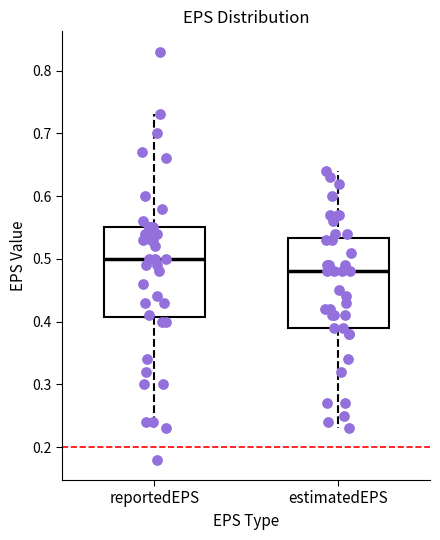

Which box has the highest median line?

reportedEPS